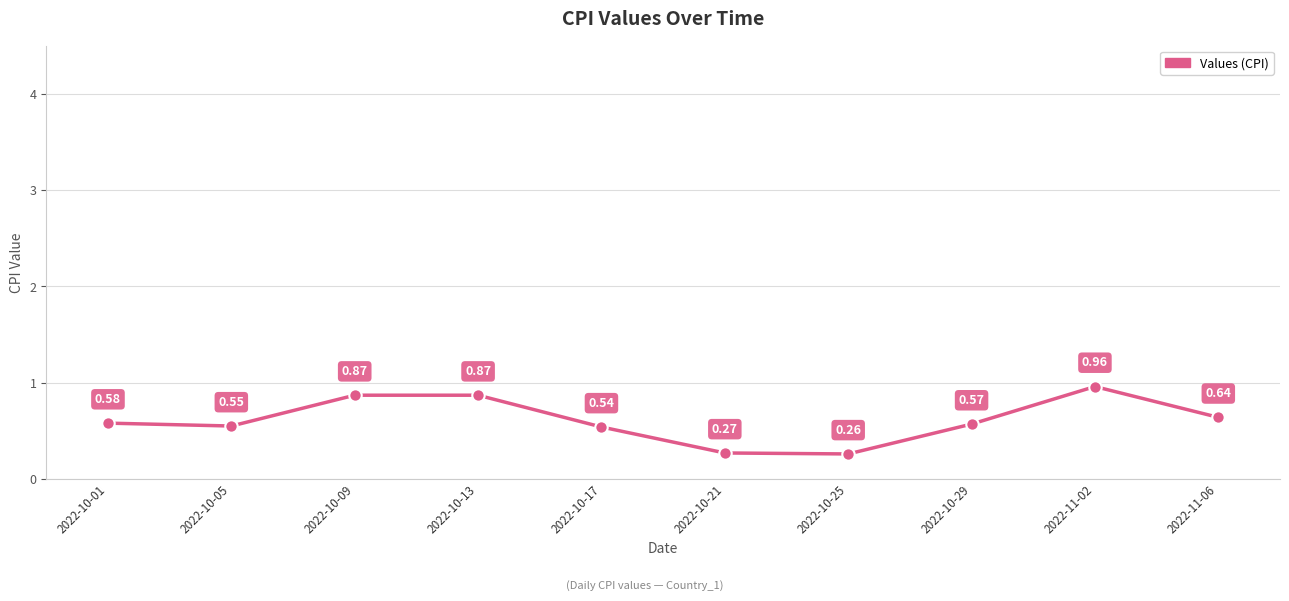

Between 2022-10-29 and 2022-10-01, which is larger?

2022-10-01